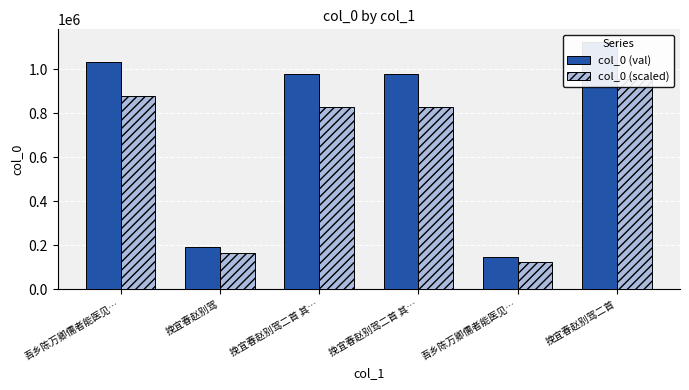

Between 吾乡陈万卿儒者能医见… and 挽宜春赵别驾二首 其…, which series saw the biggest shift?

col_0 (val)